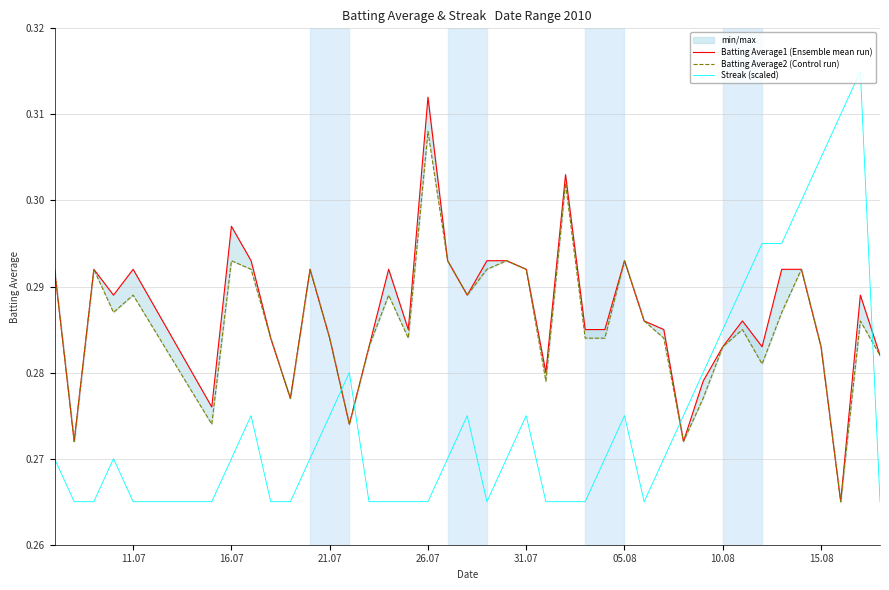

Count the number of data series in this chart.

3